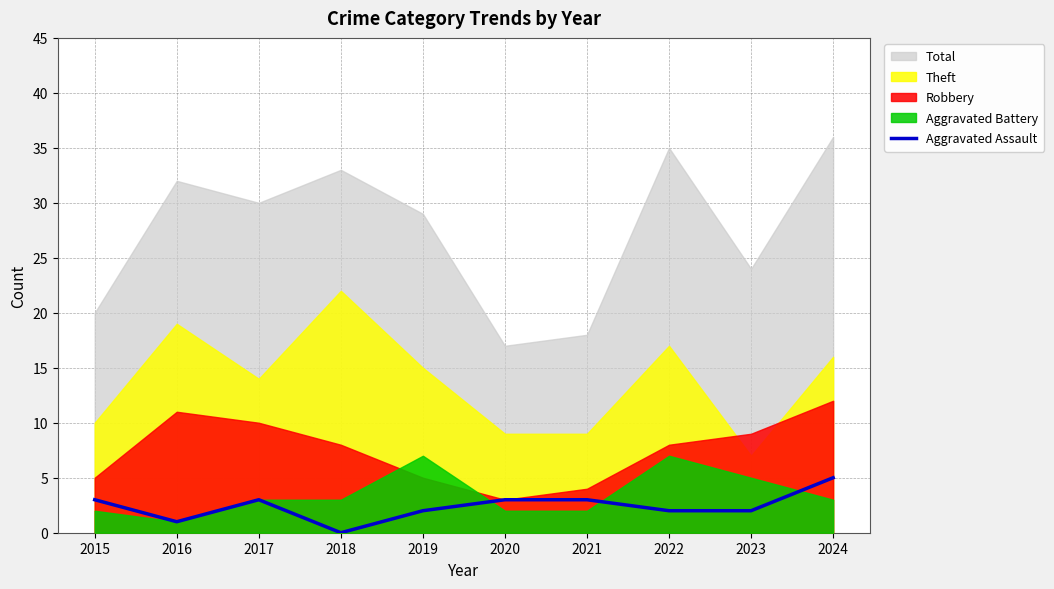

Where is the data nearest to the value 2?

2019